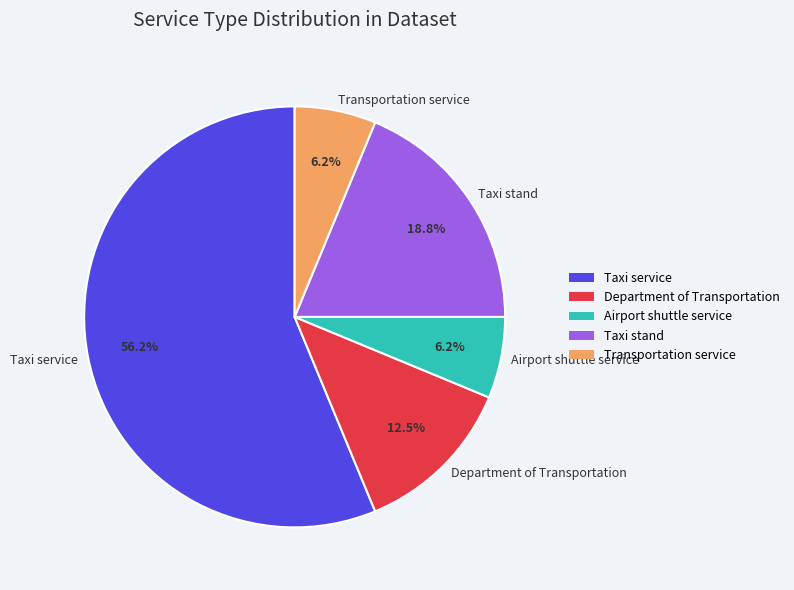

Between Department of Transportation and Taxi service, which is larger?

Taxi service